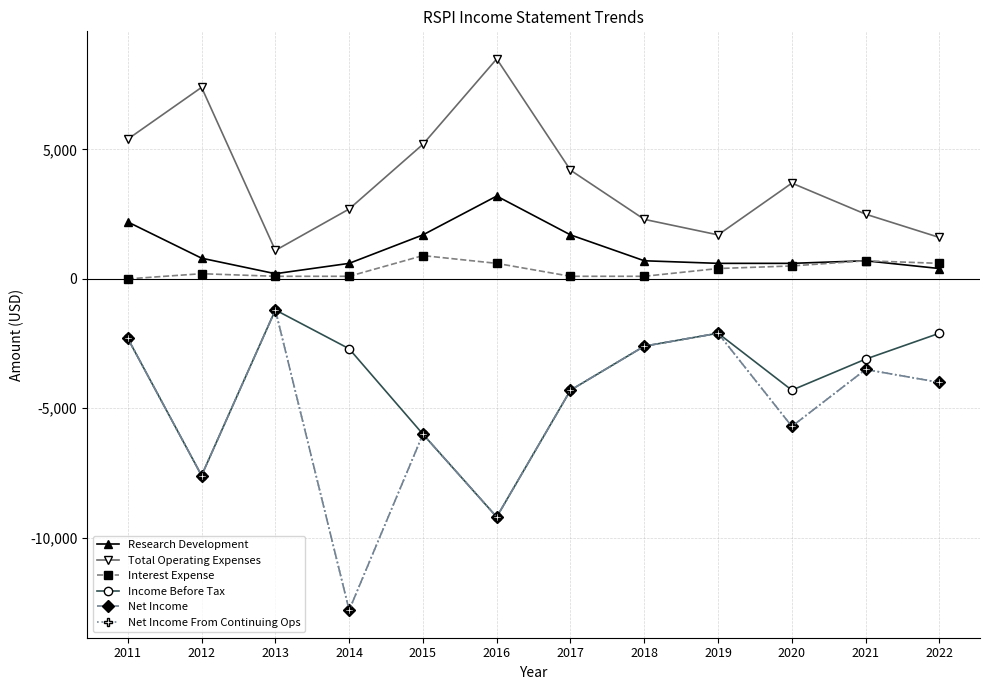

Does the chart have visible grid lines?

Yes